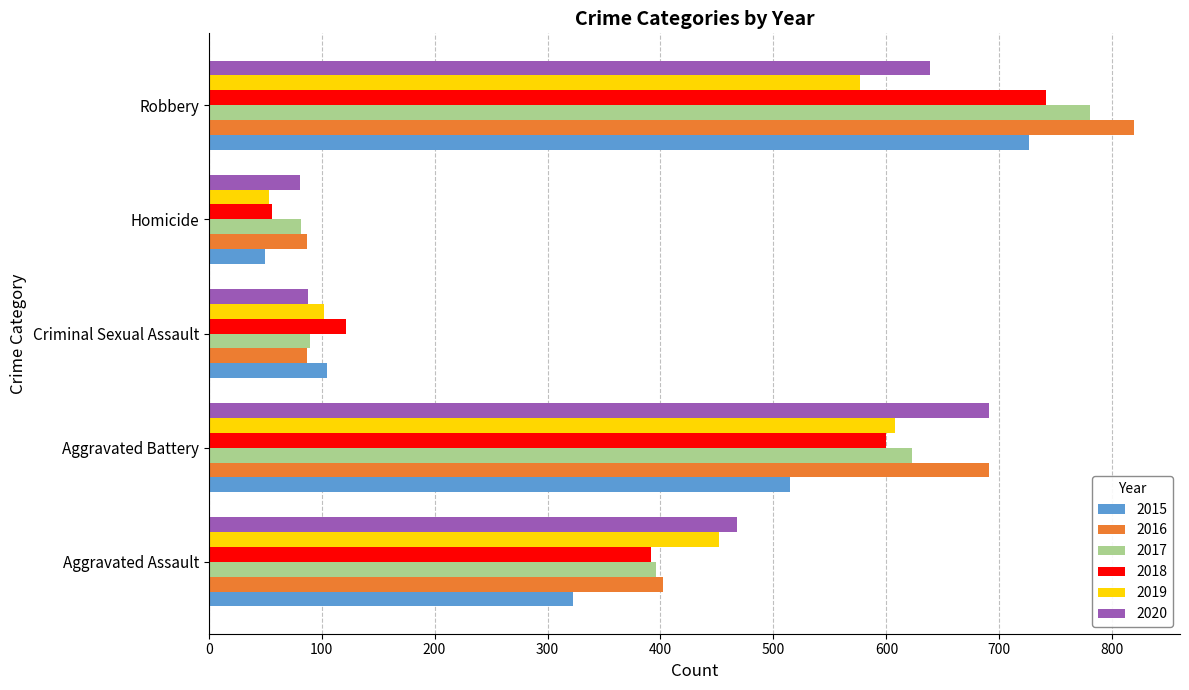

What is the approximate value of 2020 at Homicide?

81